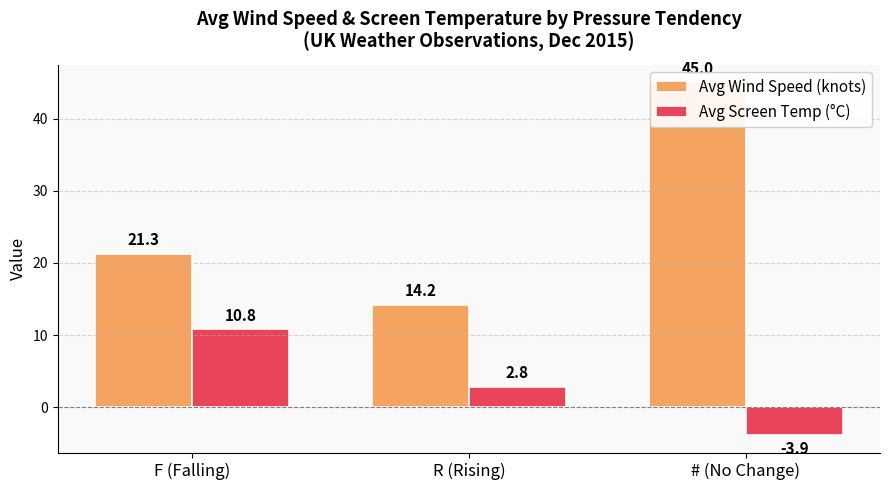

Are the bars horizontal?

No